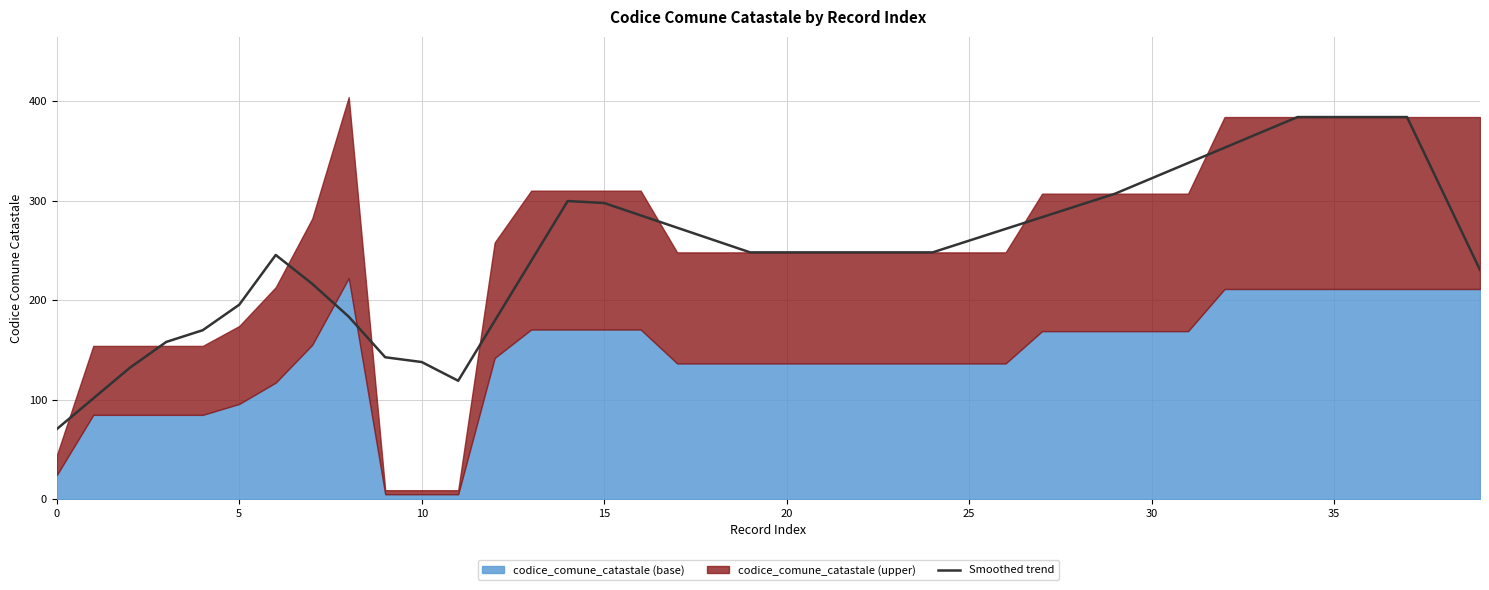

The Smoothed trend series shows 297.6 at 15. True or false?

True